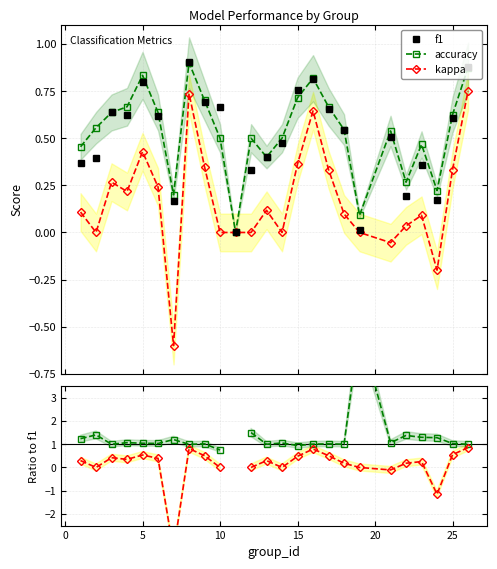

At how many categories does at least one series exceed 0?

24